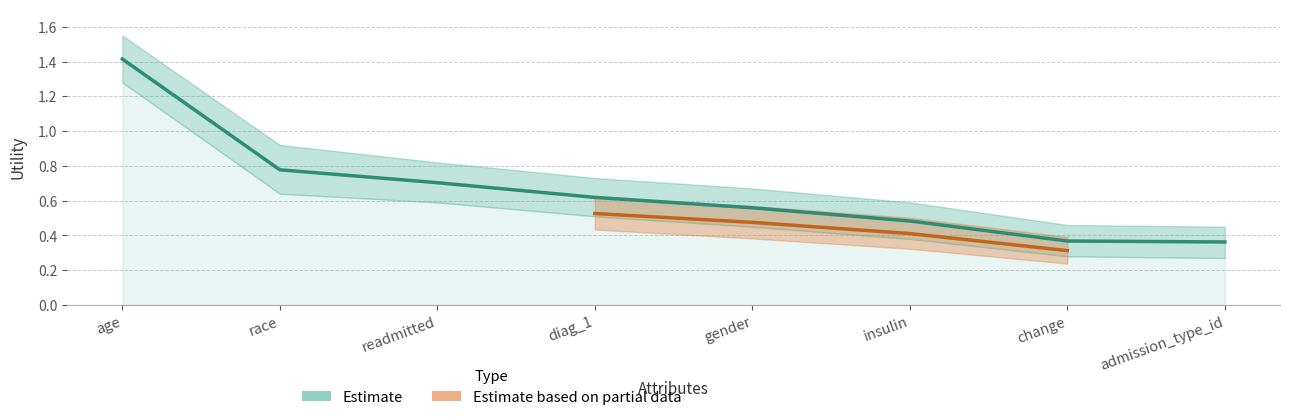

What is the label of the 5th point from the right?

diag_1